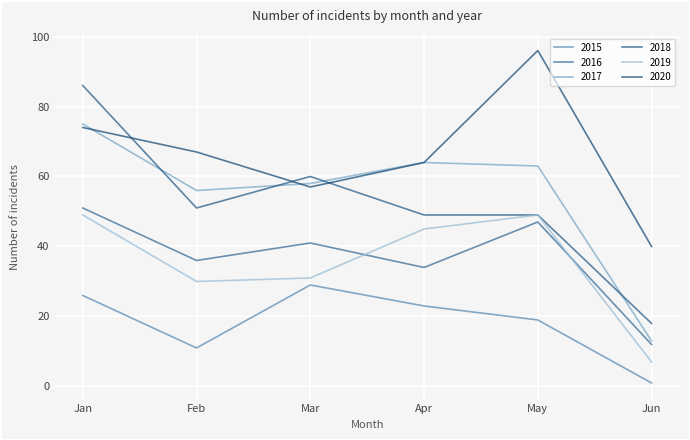

How many interior local valleys does the 2019 series have?

1